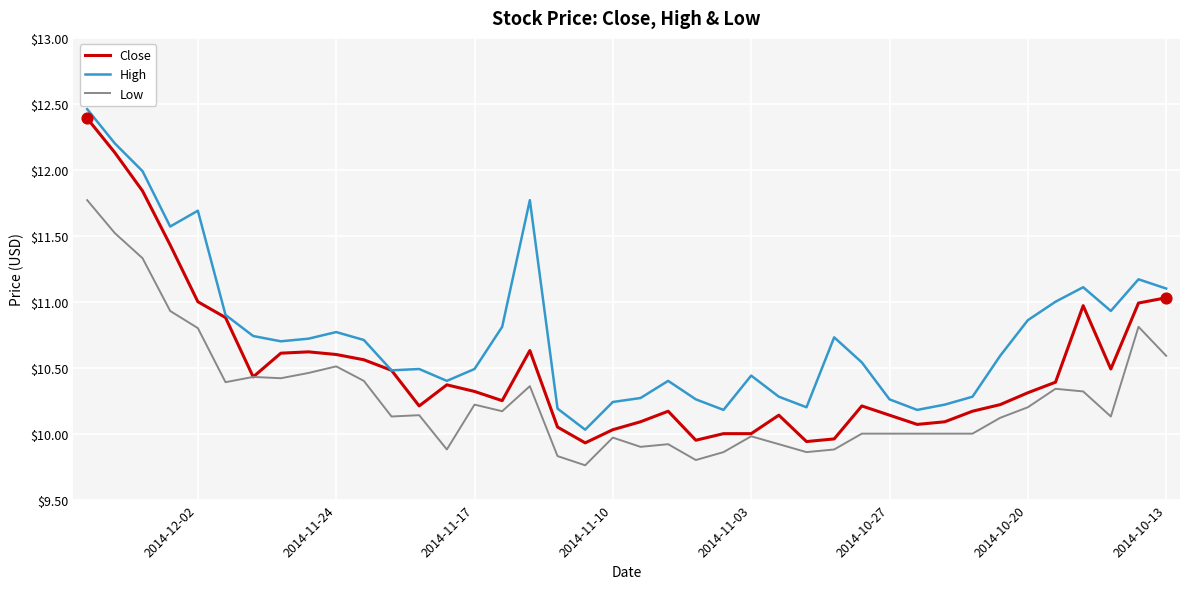

List the series in order of their overall mean, highest first.

High, Close, Low